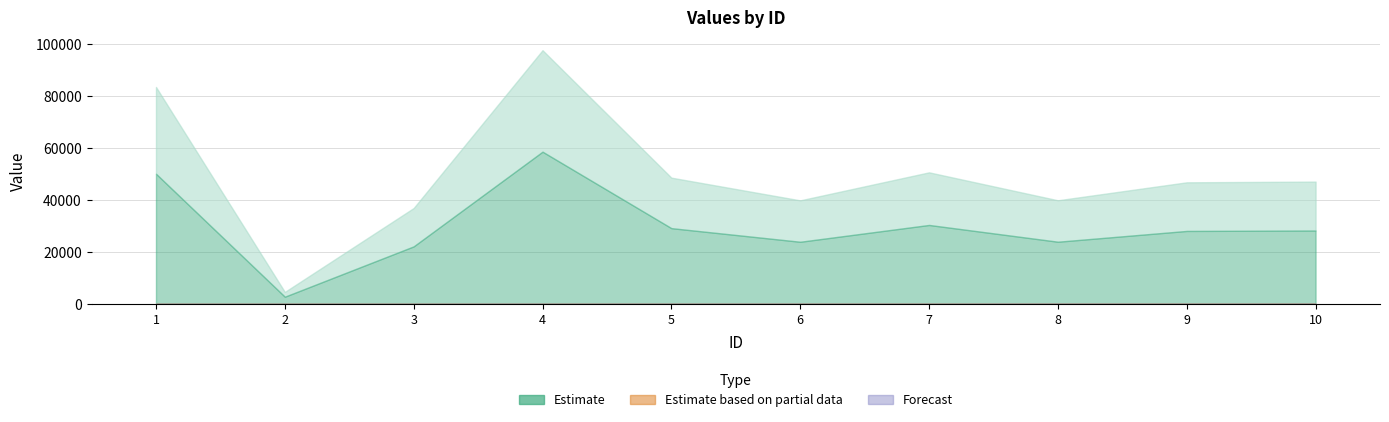

Which category has the highest value across all series?

4